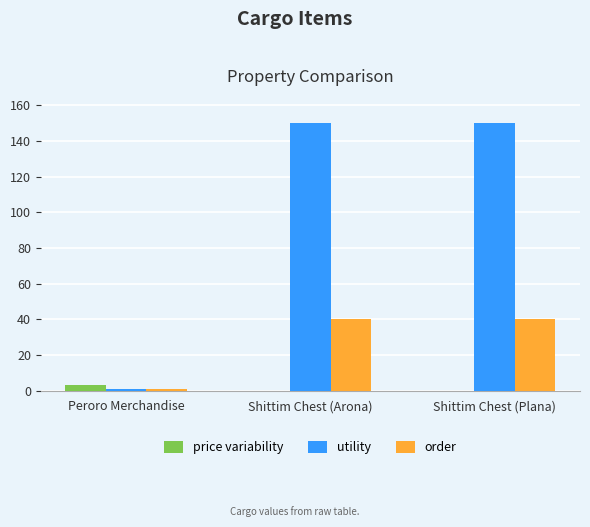

What is the spread (max minus min) of values at Shittim Chest (Arona)?

150